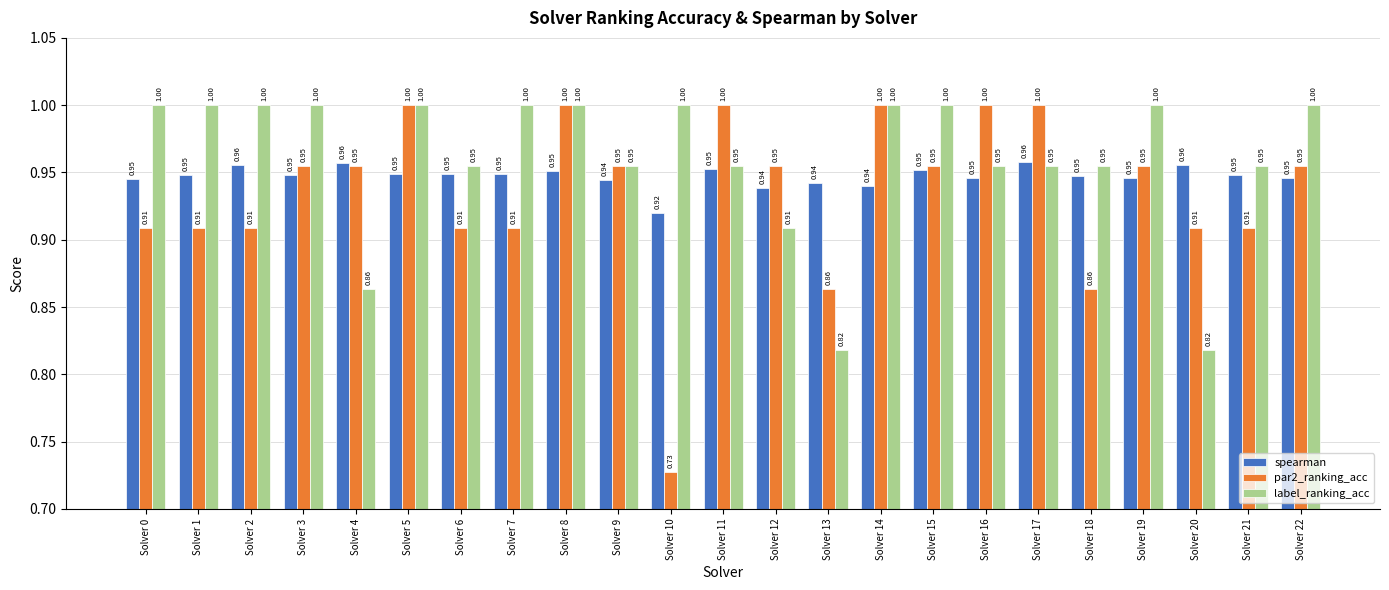

Is the value of spearman at Solver 2 greater than the value of label_ranking_acc at Solver 13?

Yes